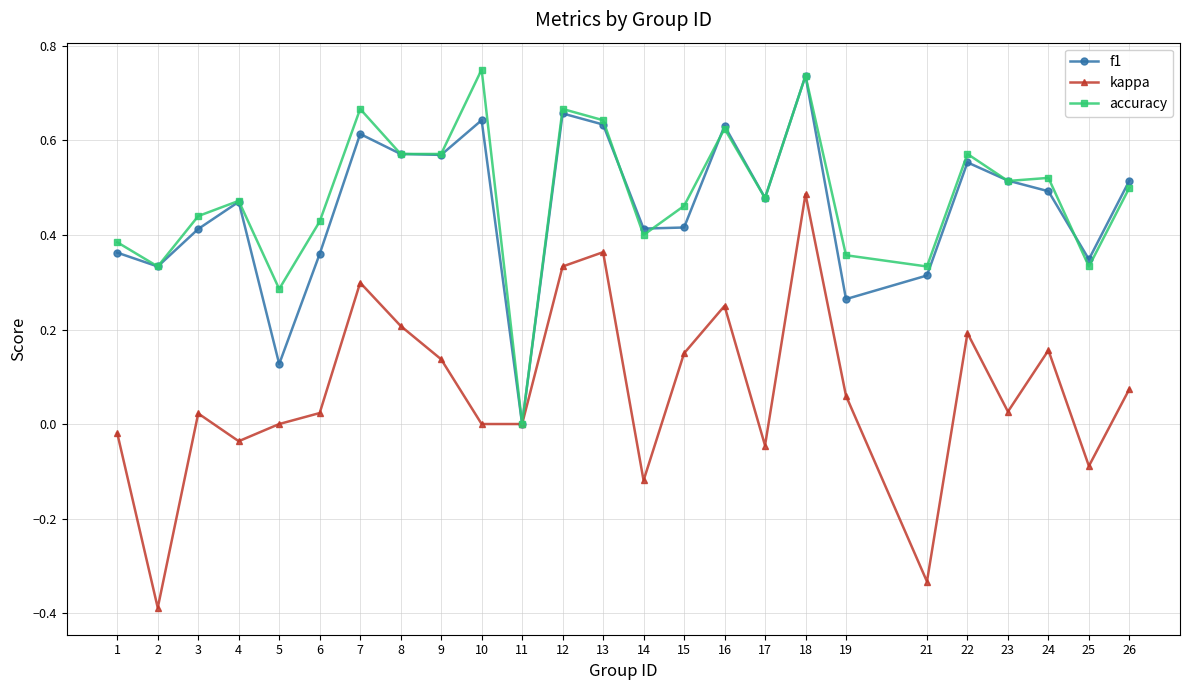

Does the chart have visible grid lines?

Yes